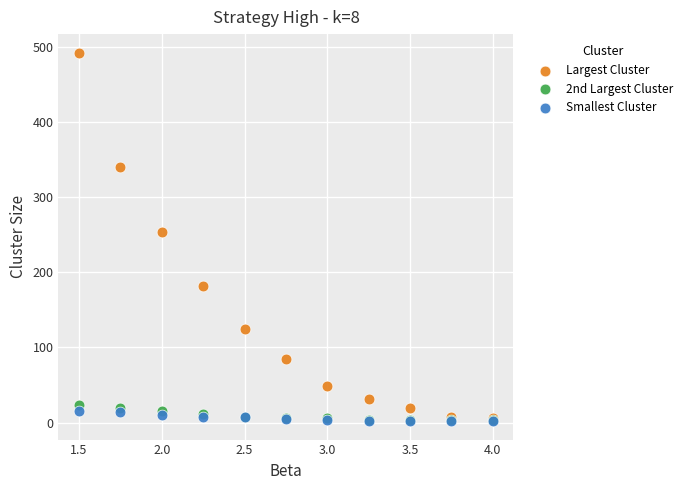

Across all series, what Y value is closest to 247?

254